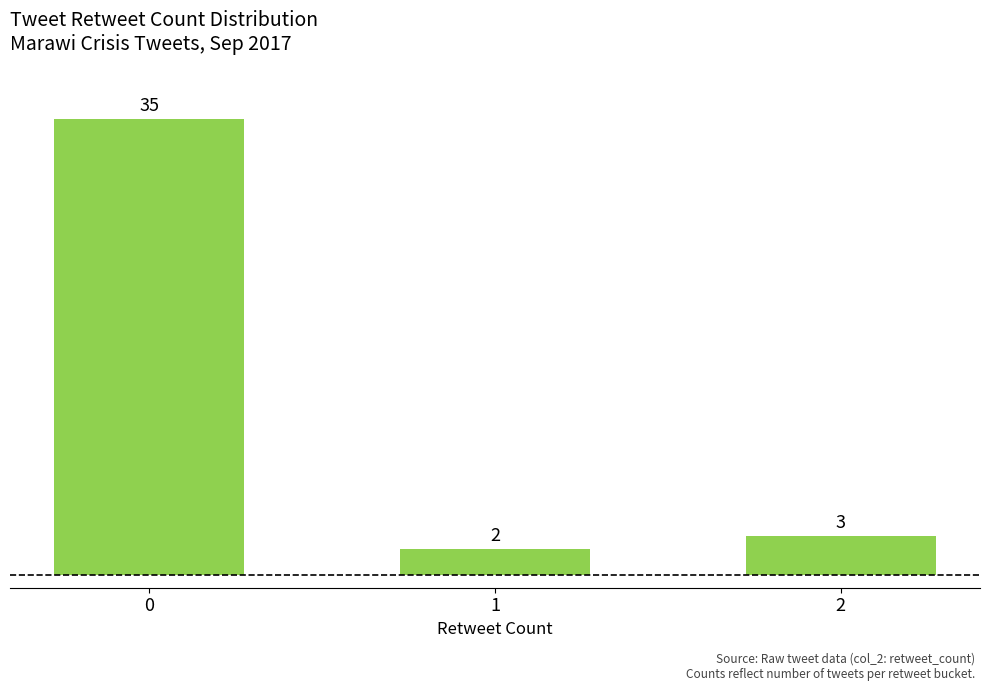

What is the difference between the values at 2 and 1?

1